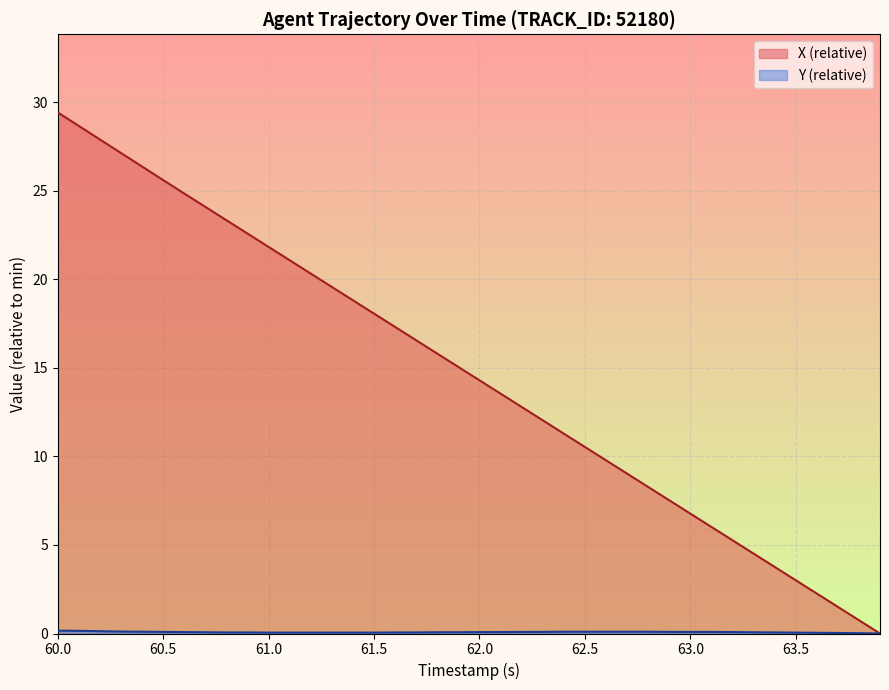

List the series in order of their peak value, highest first.

X, Y